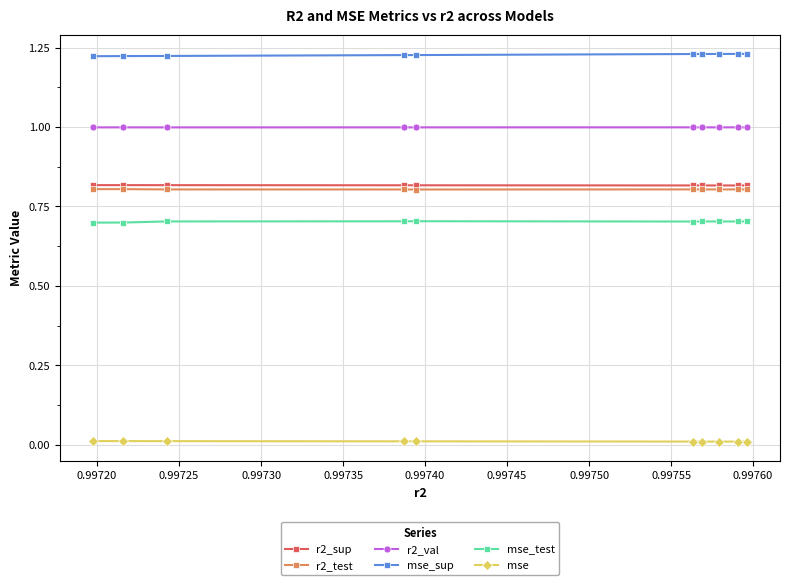

True or false: r2_val has more than 1 points higher than both neighbors.

True